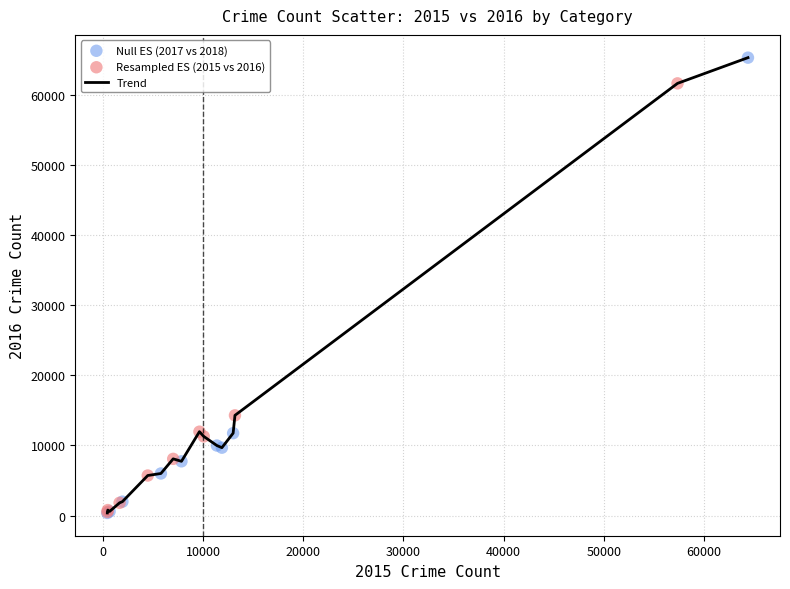

What is the difference between the maximum and minimum values?

64912